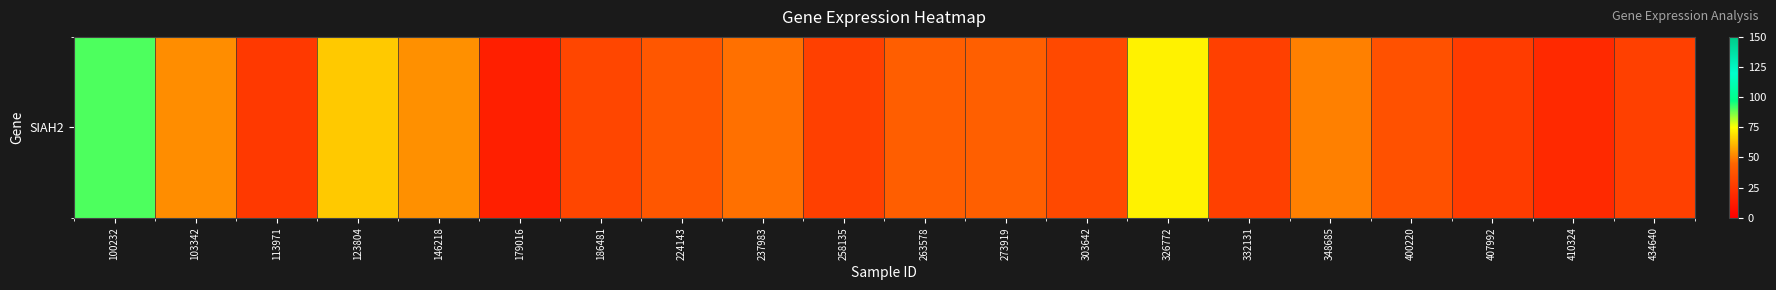

The value at 263578 is 26.7. True or false?

False